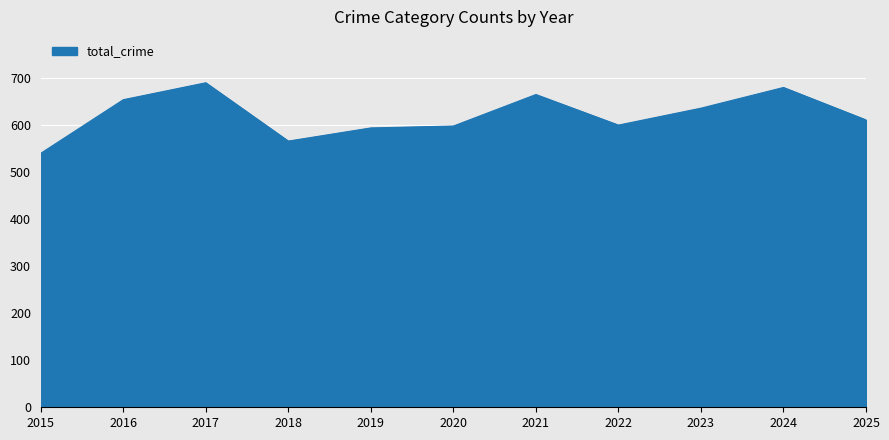

Does the chart display data point markers on the line(s)?

No